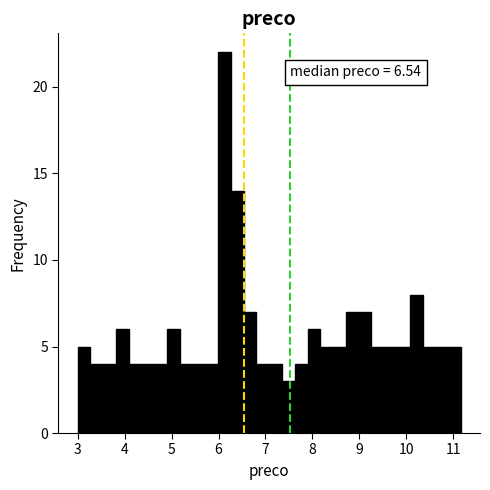

Around what value on the x-axis is the tallest bar? Give the approximate position of its centre, as read against the axis.

6.1